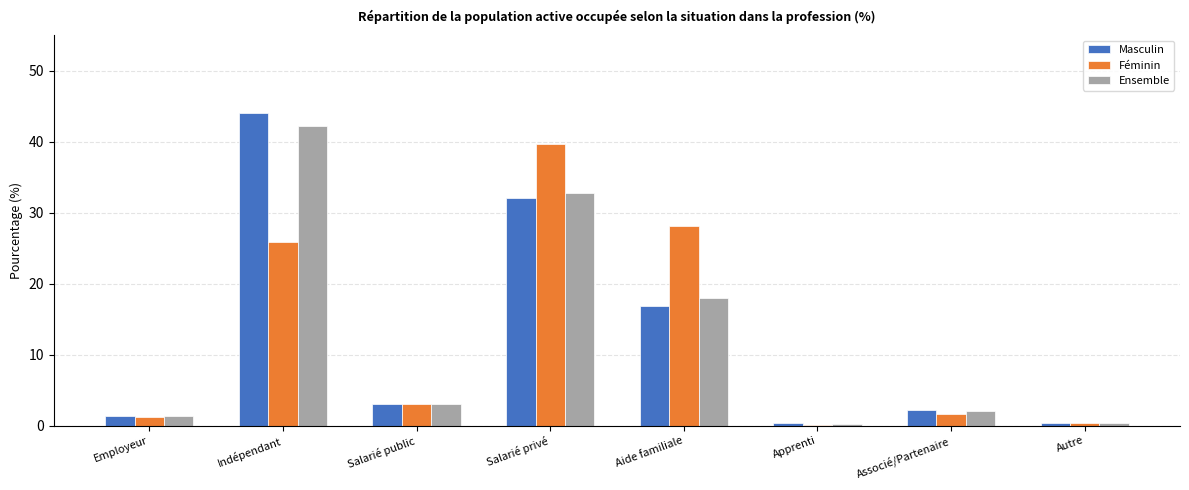

Count the number of categories in the chart.

8